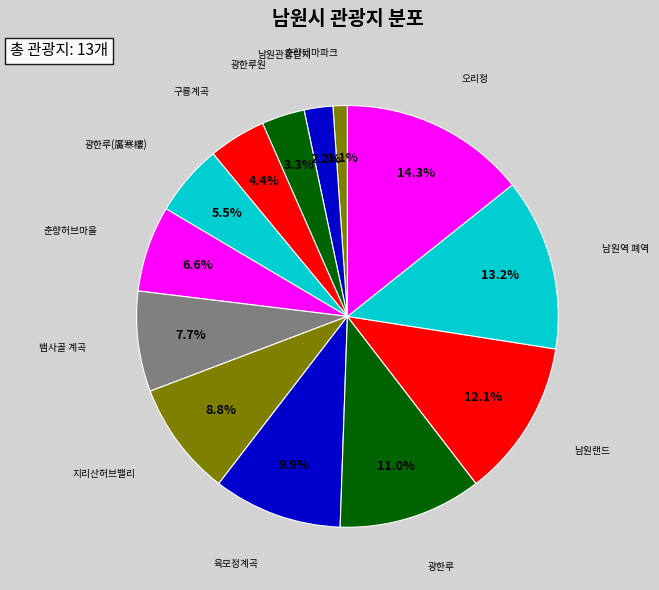

Between 춘향허브마을 and 남원랜드, which is larger?

남원랜드